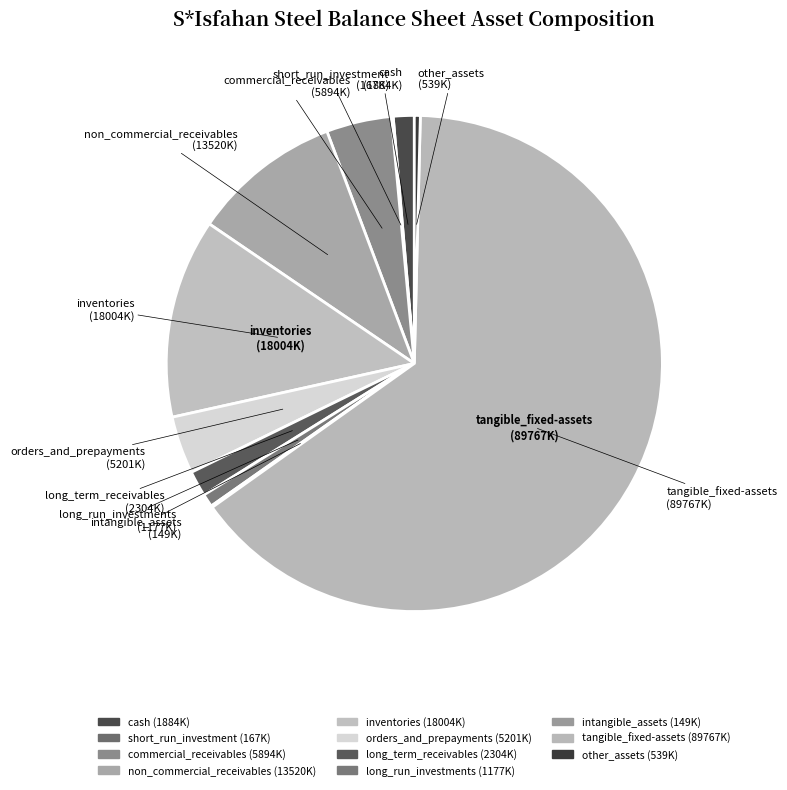

Which has a higher value, short_run_investment or long_run_investments?

long_run_investments